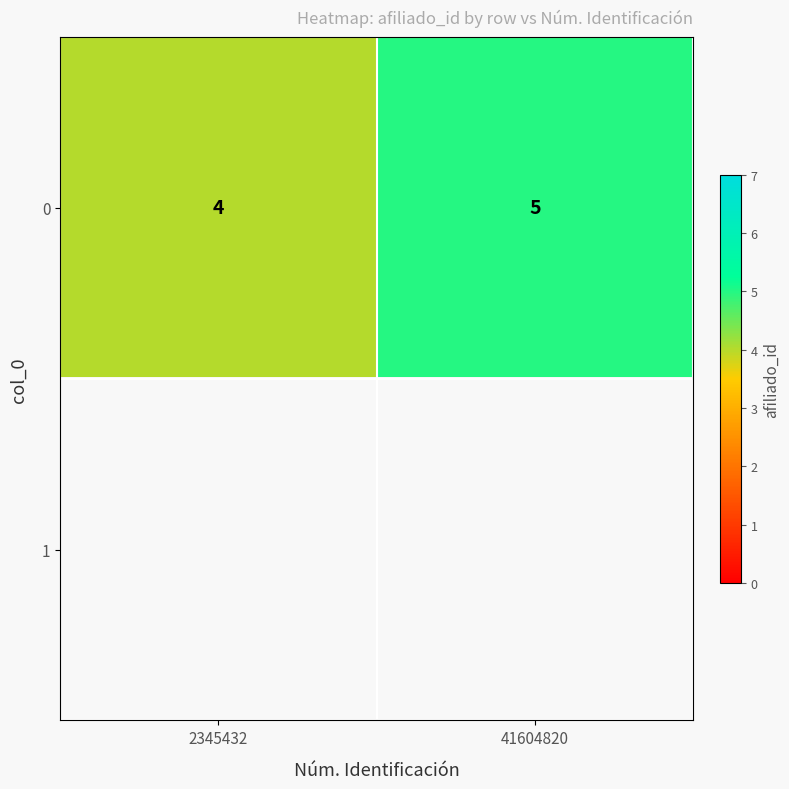

Count the 0 values in the range 4 to 5.

2